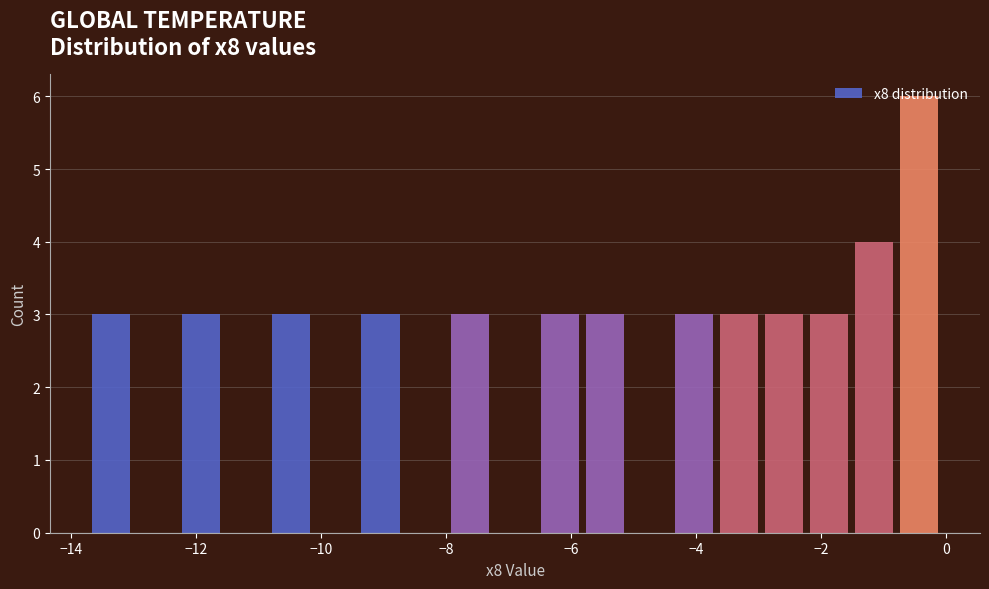

Read against the x-axis, roughly where is the centre of the tallest bar?

-0.4